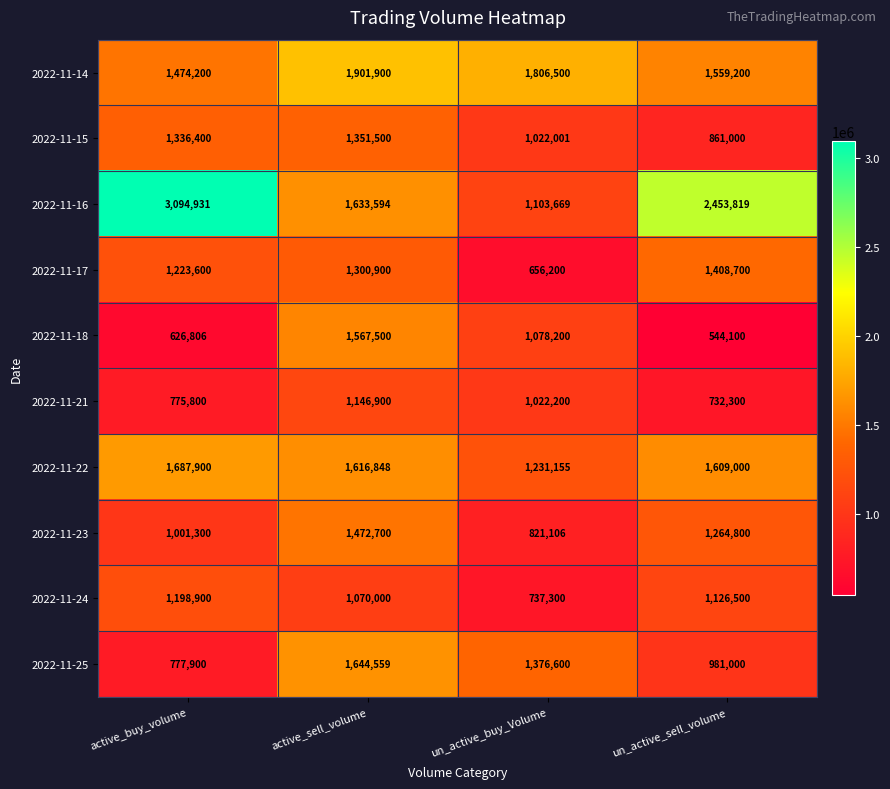

True or false: 2022-11-16 has a value of 1073739 at active_sell_volume.

False